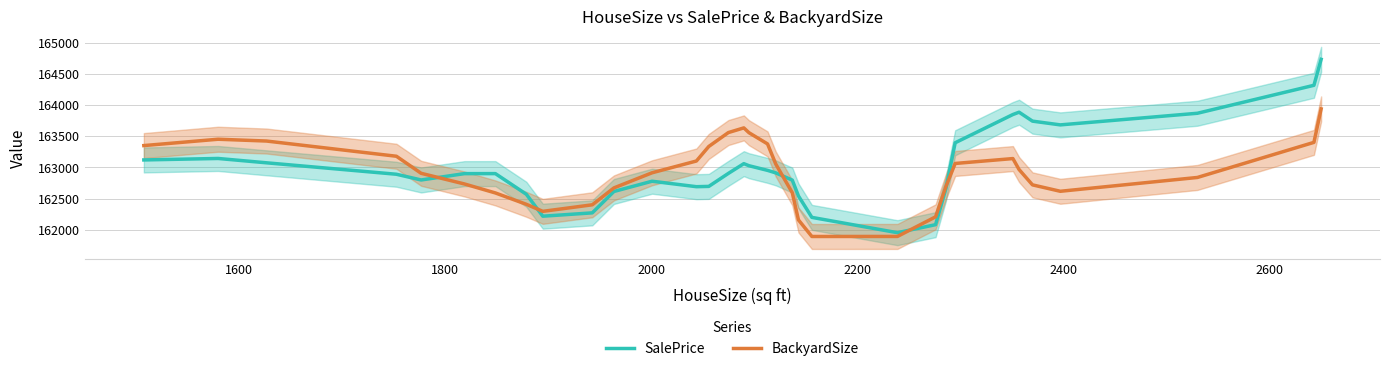

What is the minimum value for BackyardSize?

161894.2